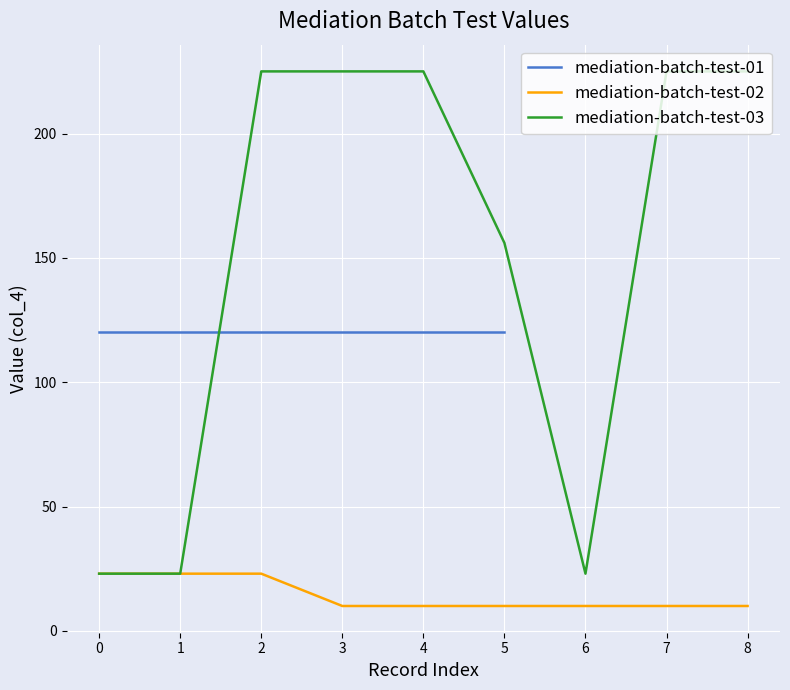

True or false: mediation-batch-test-02 has a value of 10 at 7.

True